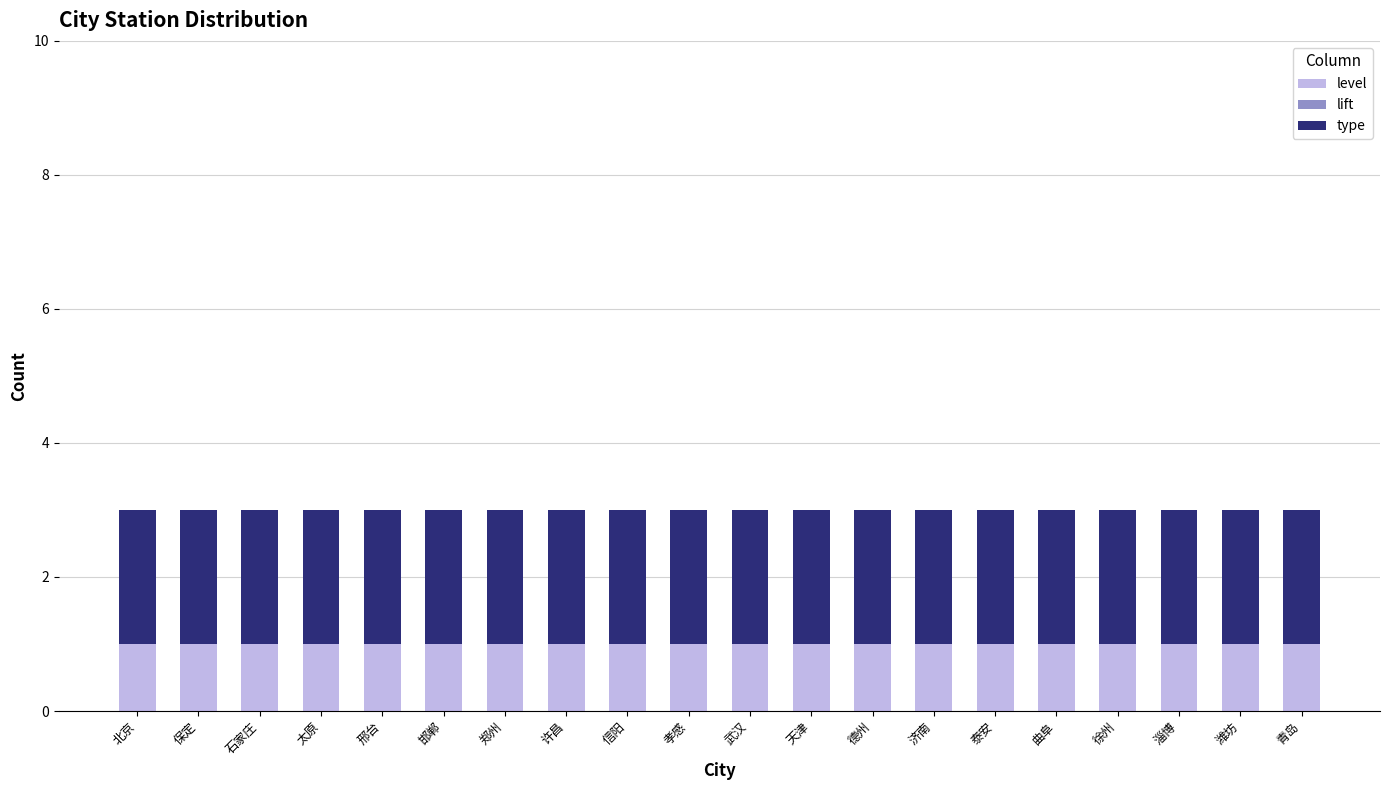

Is it true that level equals 1 at 郑州?

True